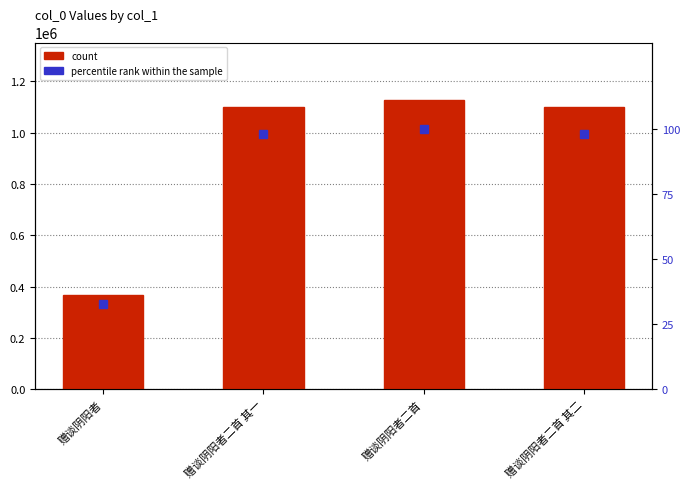

Reading left to right, extract all data points from this chart.

col_0: 367758.0	1101538.0	1126671.0	1101539.0
percentile rank within the sample: 32.6	97.8	100.0	97.8